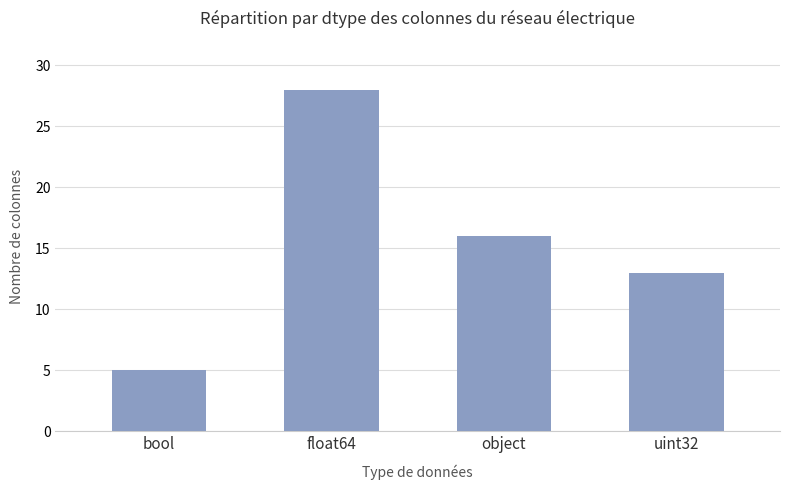

What is the label of the 2nd bar from the right?

object